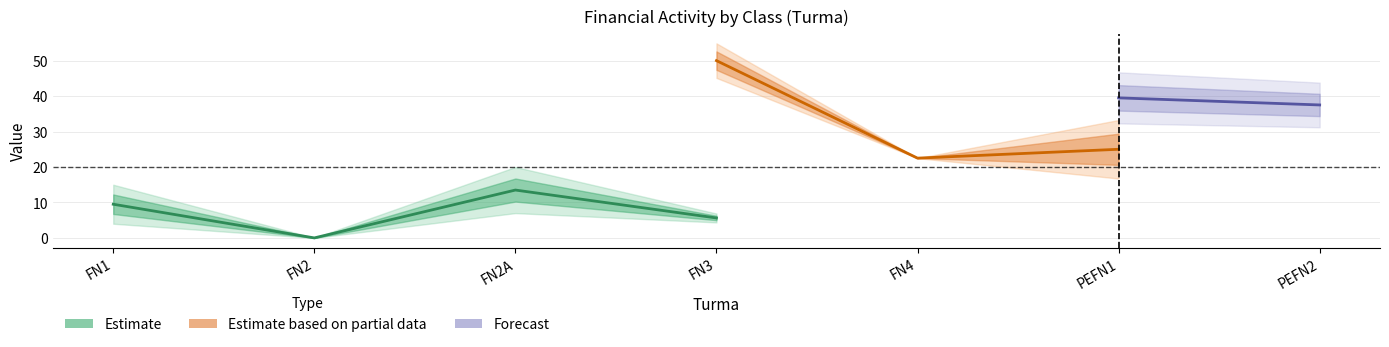

What position from the left is FN1?

1